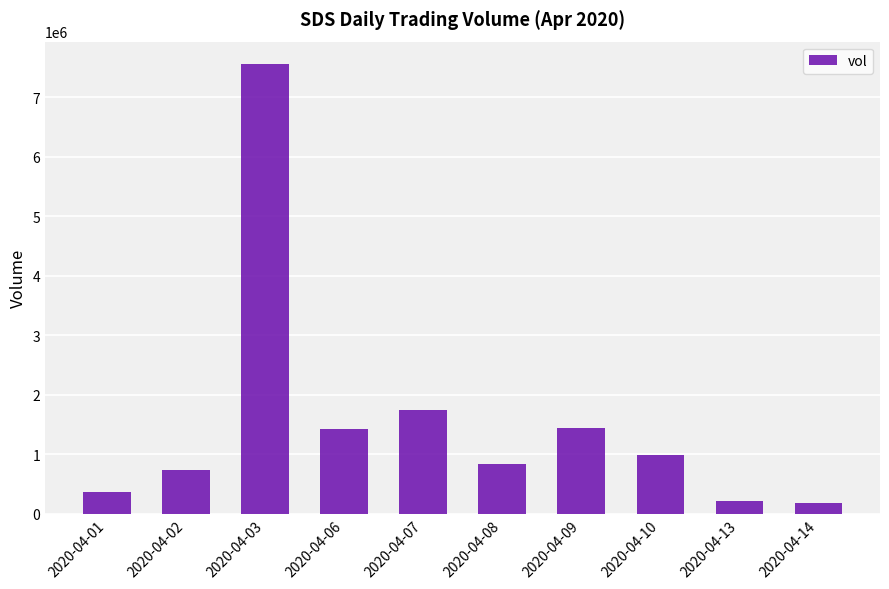

Are the bars horizontal?

No